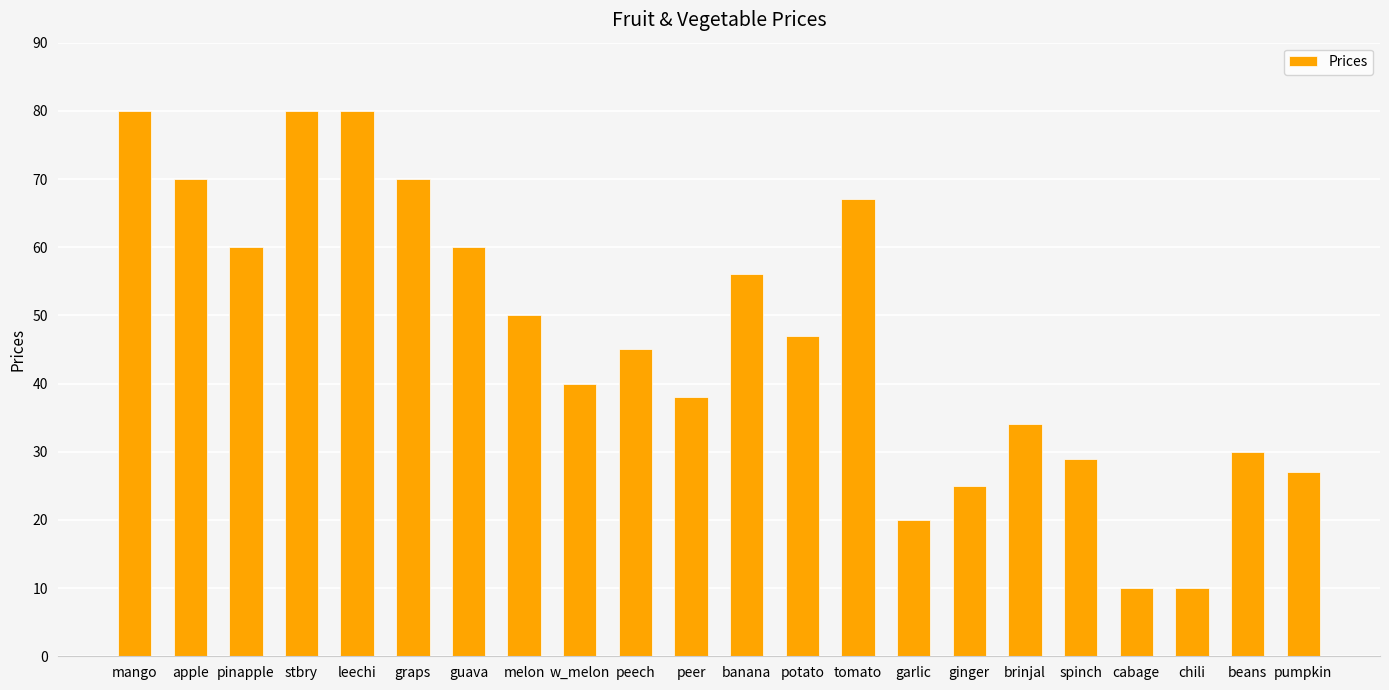

Are the bars horizontal?

No